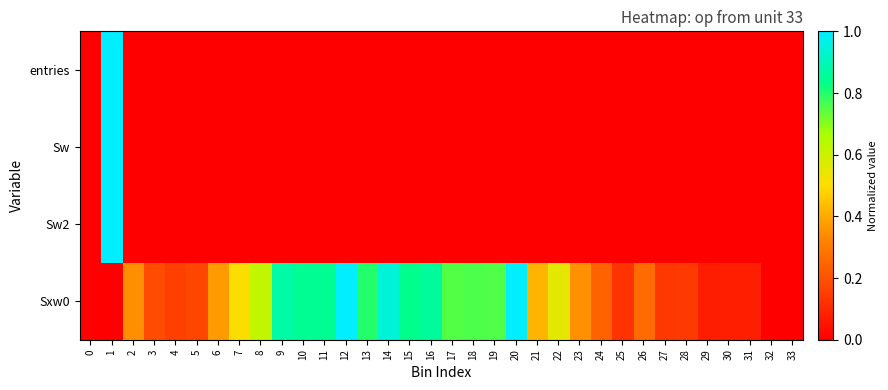

Which series changed the most between 4 and 7?

Sxw0